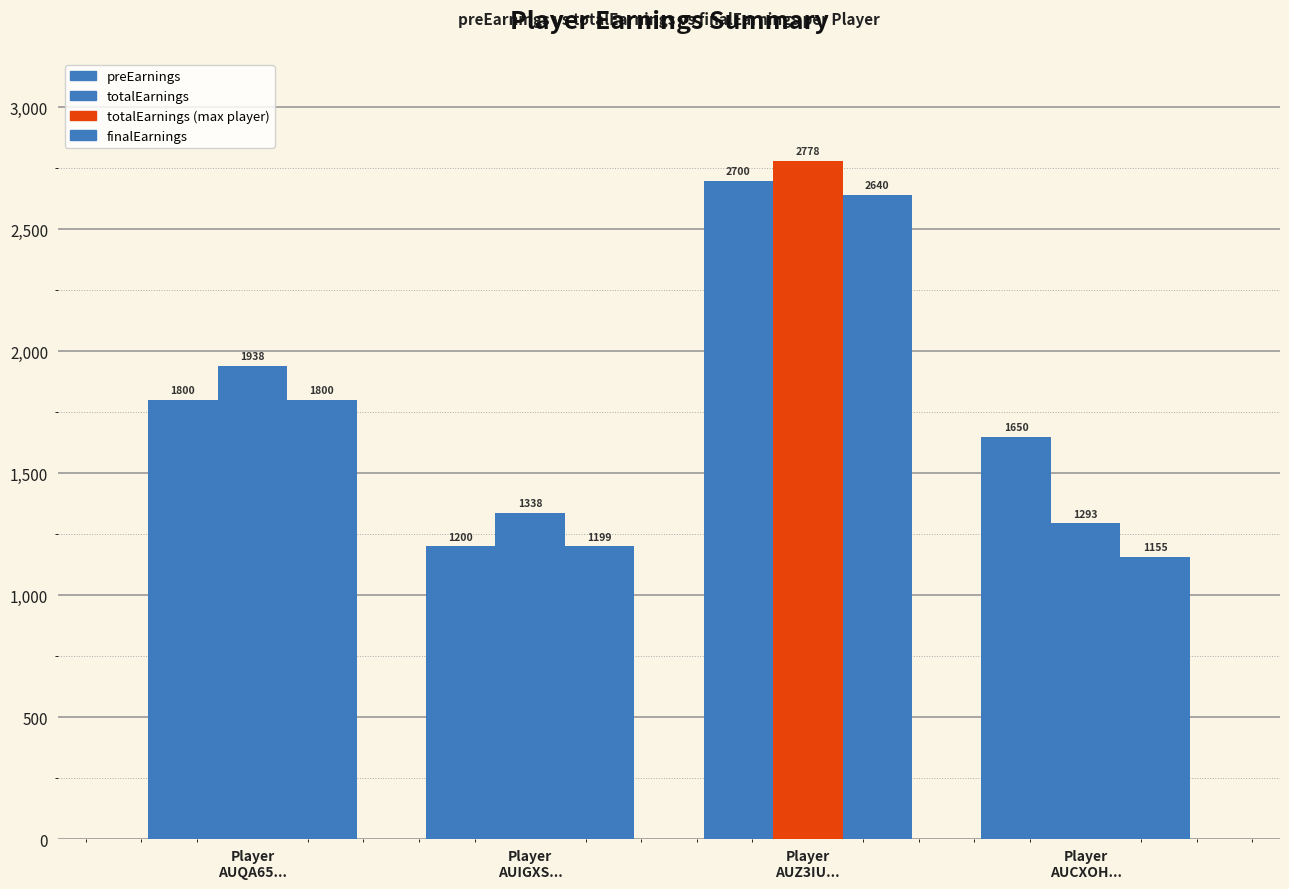

How many values in the finalEarnings series are below 1800?

2